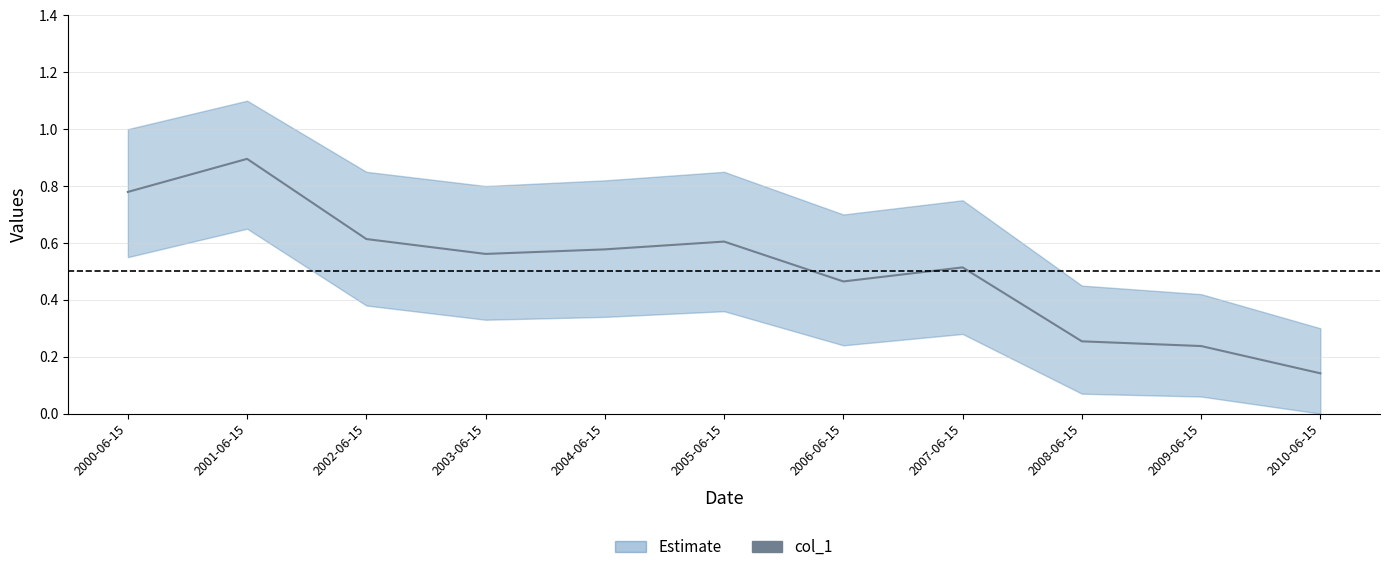

The chart shows a value of 0.6 at 2005-06-15. True or false?

True